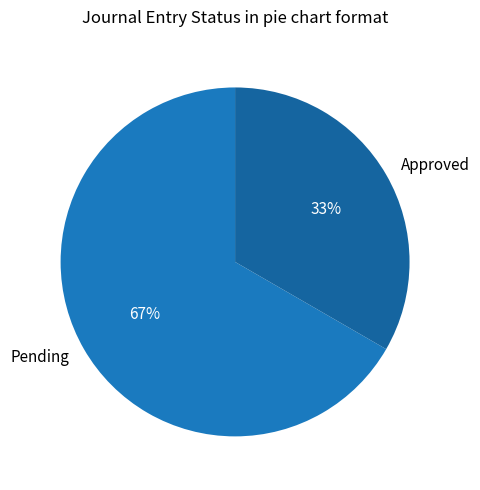

How many segments does this pie chart have?

2